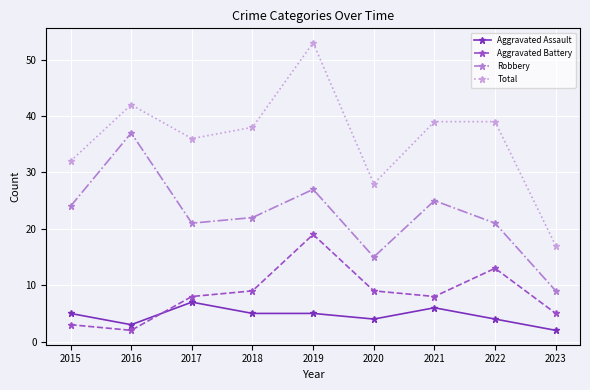

At 2020, list the series in order from largest to smallest.

Total, Robbery, Aggravated Battery, Aggravated Assault